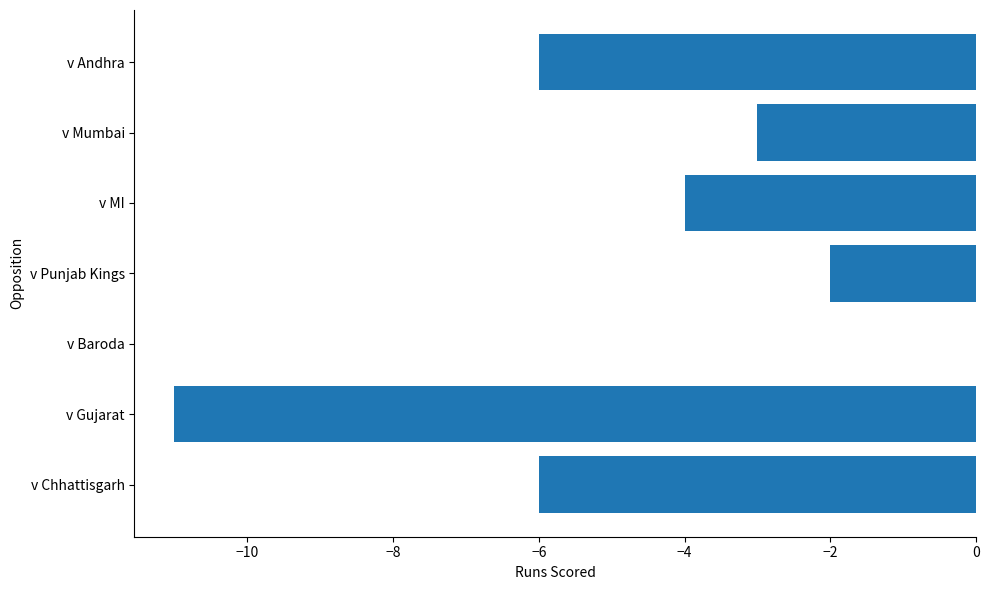

What is the average value?

-5